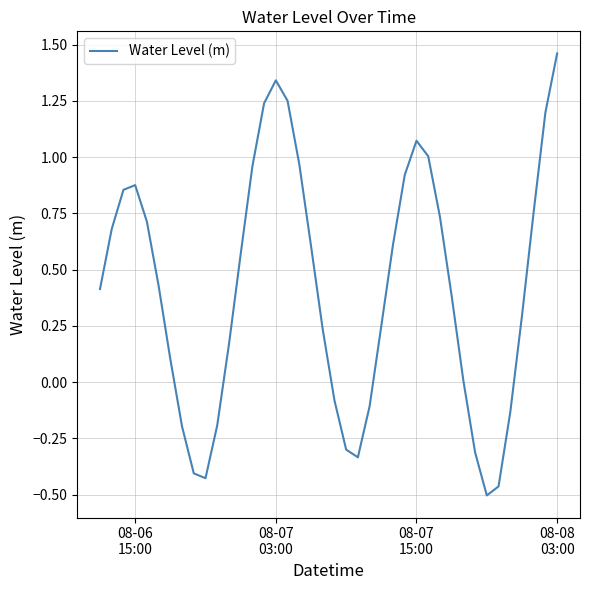

What is the difference between the maximum and minimum values?

2.0